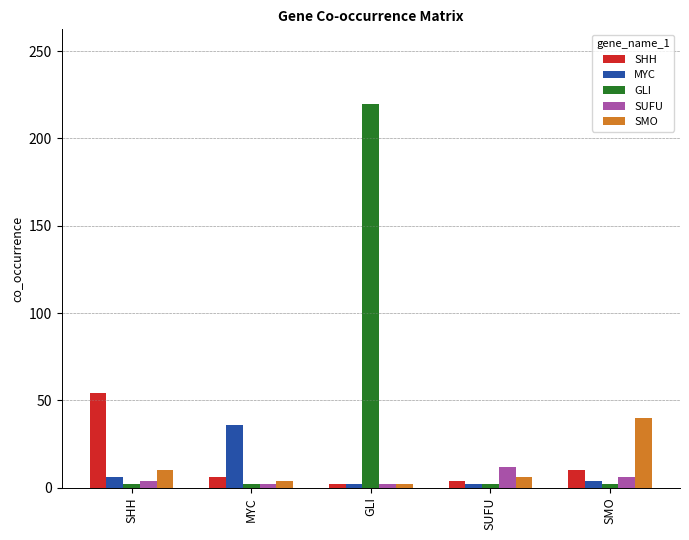

True or false: MYC has a value of 36 at MYC.

True